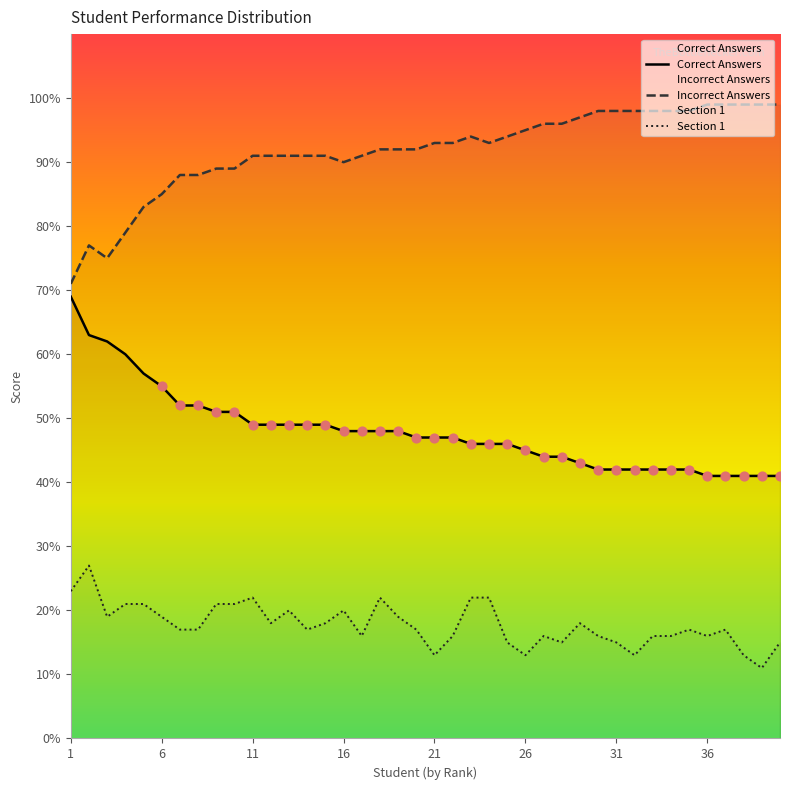

Which series has the largest total across all categories?

Incorrect Answers